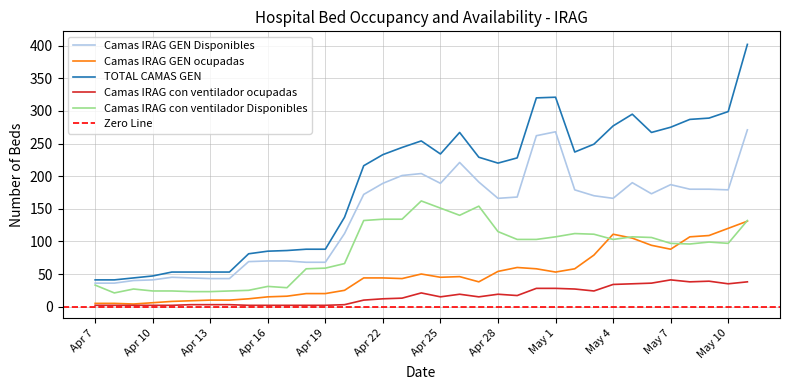

At which label is Camas IRAG con ventilador Disponibles closest to 91?

May 8